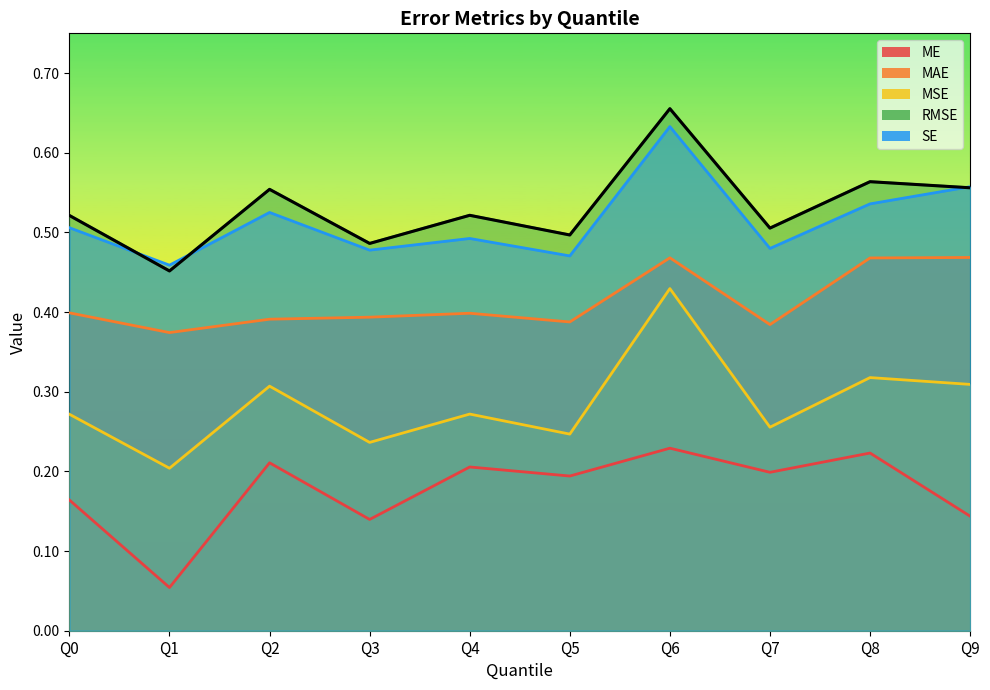

Which series changed the most between Q2 and Q4?

MSE